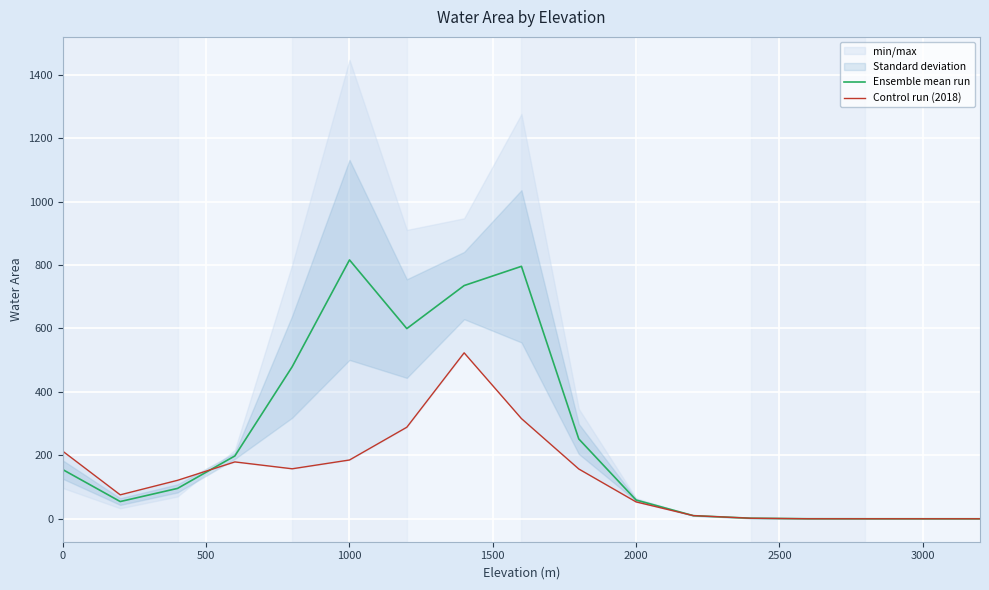

Which series has the widest spread of values?

Ensemble mean run